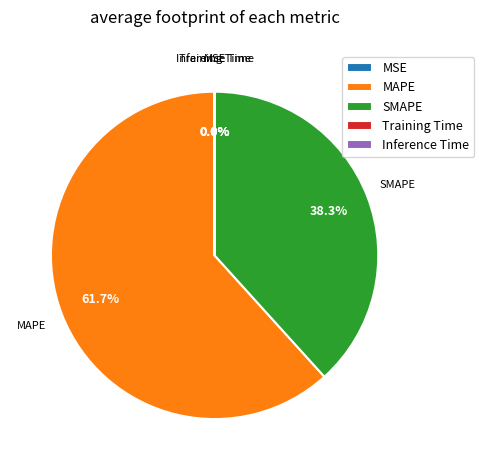

Which slice is the largest?

MAPE